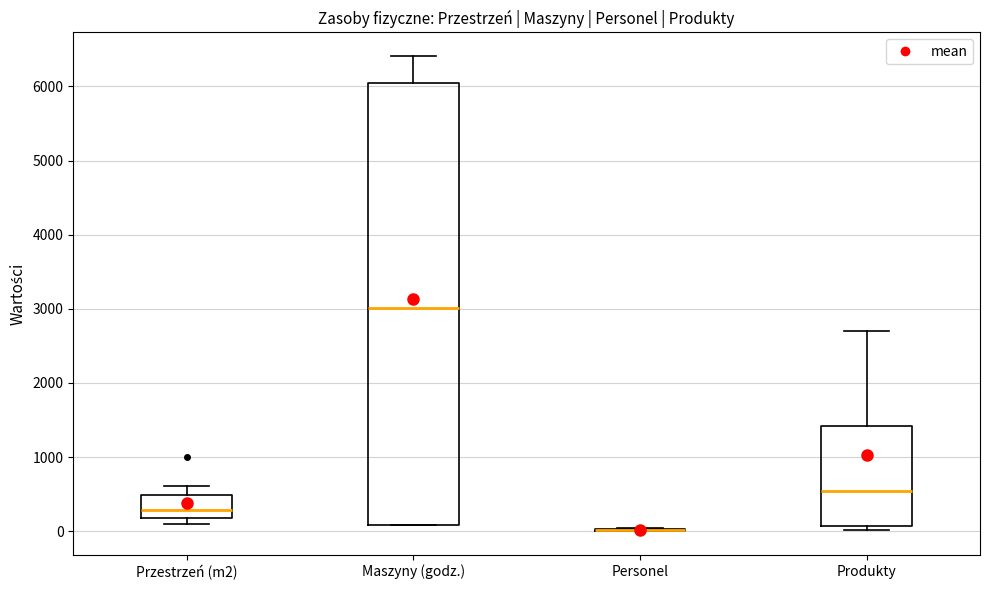

Reading left to right, transcribe this box plot: for each box, give where its median line is, the range the box spans, and where its two whiskers end, as read against the y-axis. The values are not printed on the chart, so give them approximately, as read against the axis.

Przestrzeń (m2): median 300, box 200 to 500, whiskers 100 to 600
Maszyny (godz.): median 3000, box 100 to 6000, whiskers 100 to 6400
Personel: box collapsed to a line at 0, whiskers 0 to 0
Produkty: median 500, box 100 to 1400, whiskers 0 to 2700